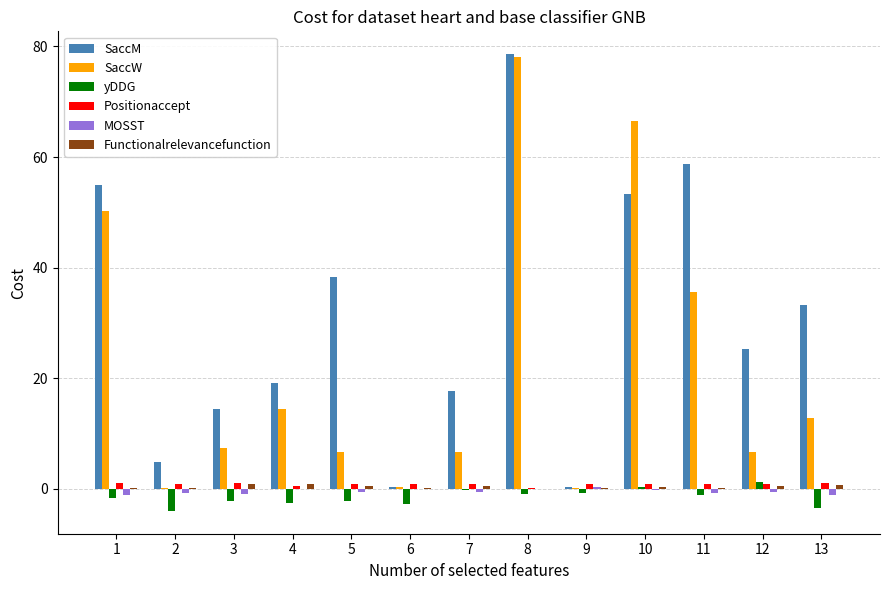

At which category does the chart reach its peak across all series?

8